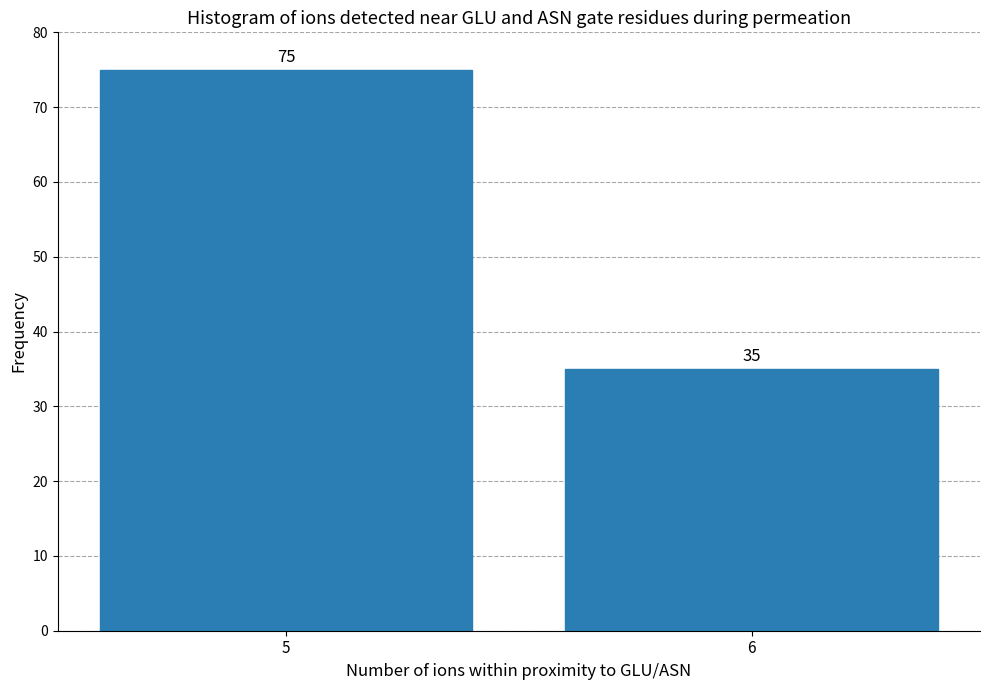

Reading right to left, extract all data points from this chart.

6=35	5=75